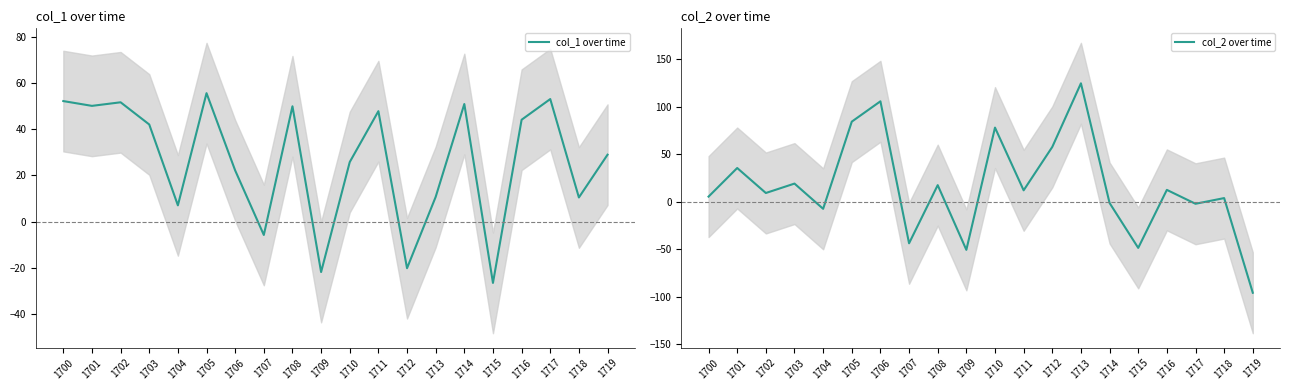

What value does the col_2 over time series have at 1713?

124.8